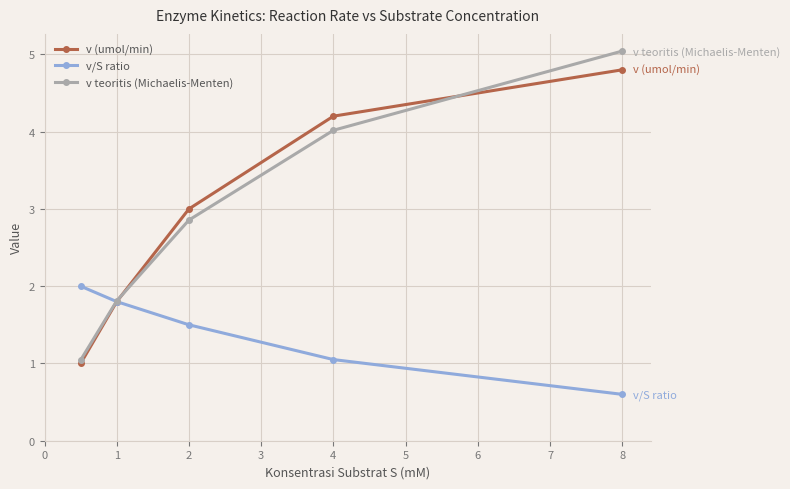

True or false: v/S ratio and v teoritis (Michaelis-Menten) cross at least once.

True